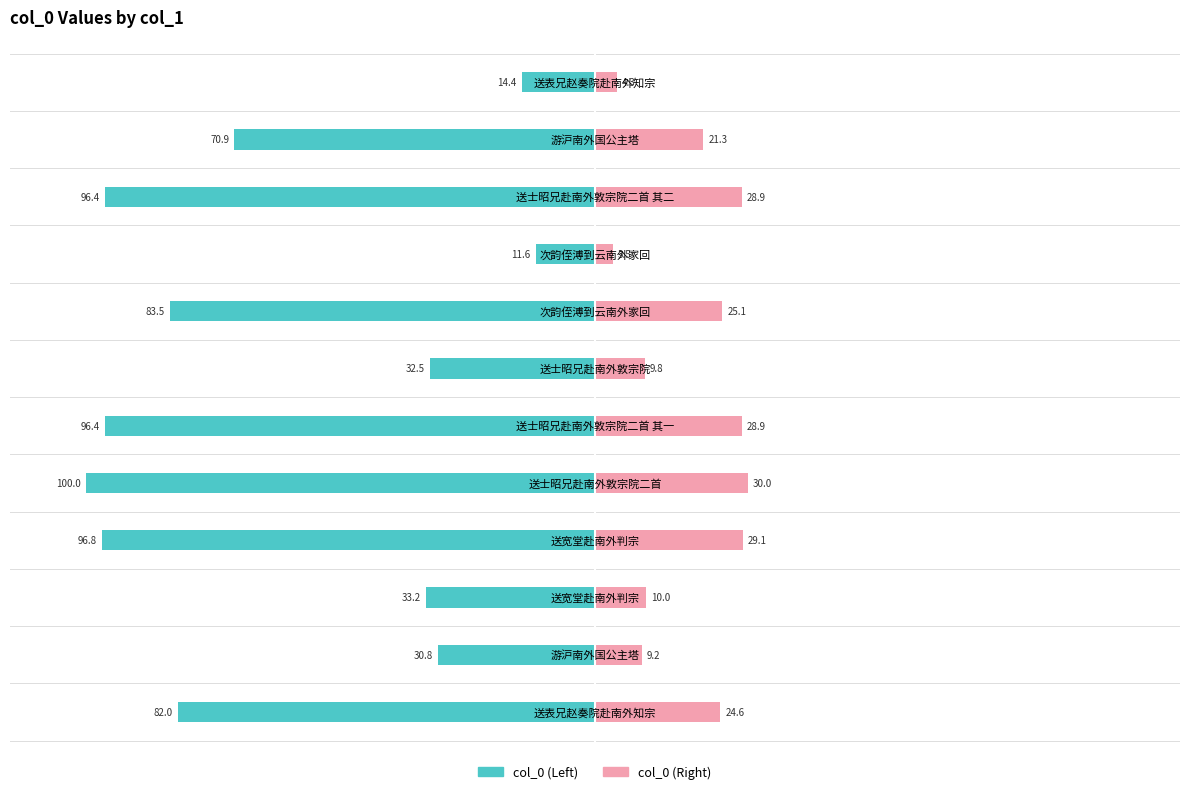

Is it true that col_0 (Left) equals -33.2 at −50?

True